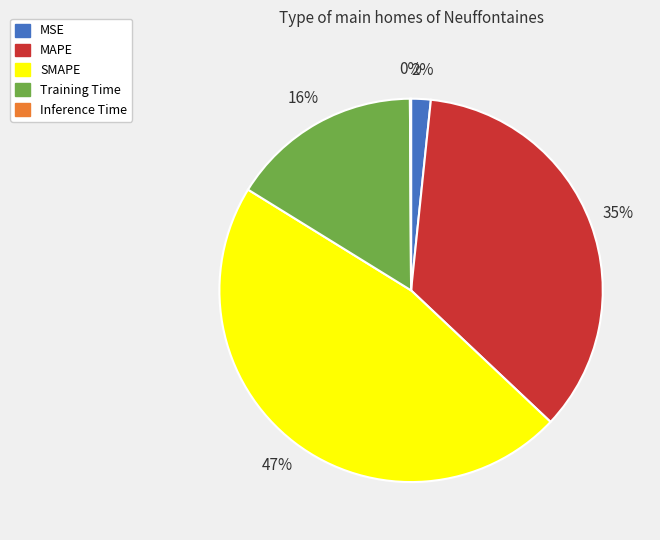

Which category has the biggest portion of the pie?

SMAPE